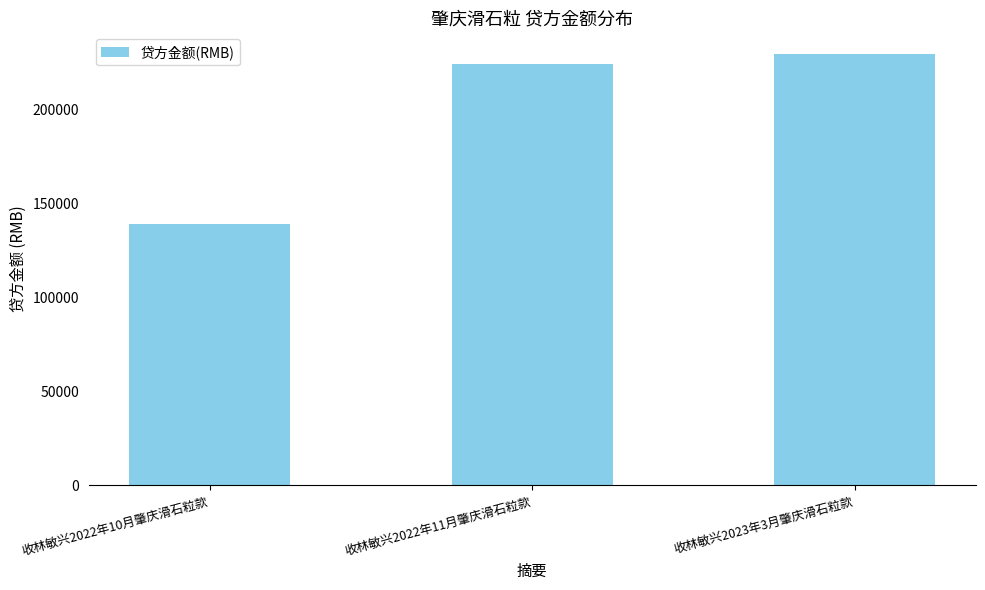

What is the sum of all values?

593374.3